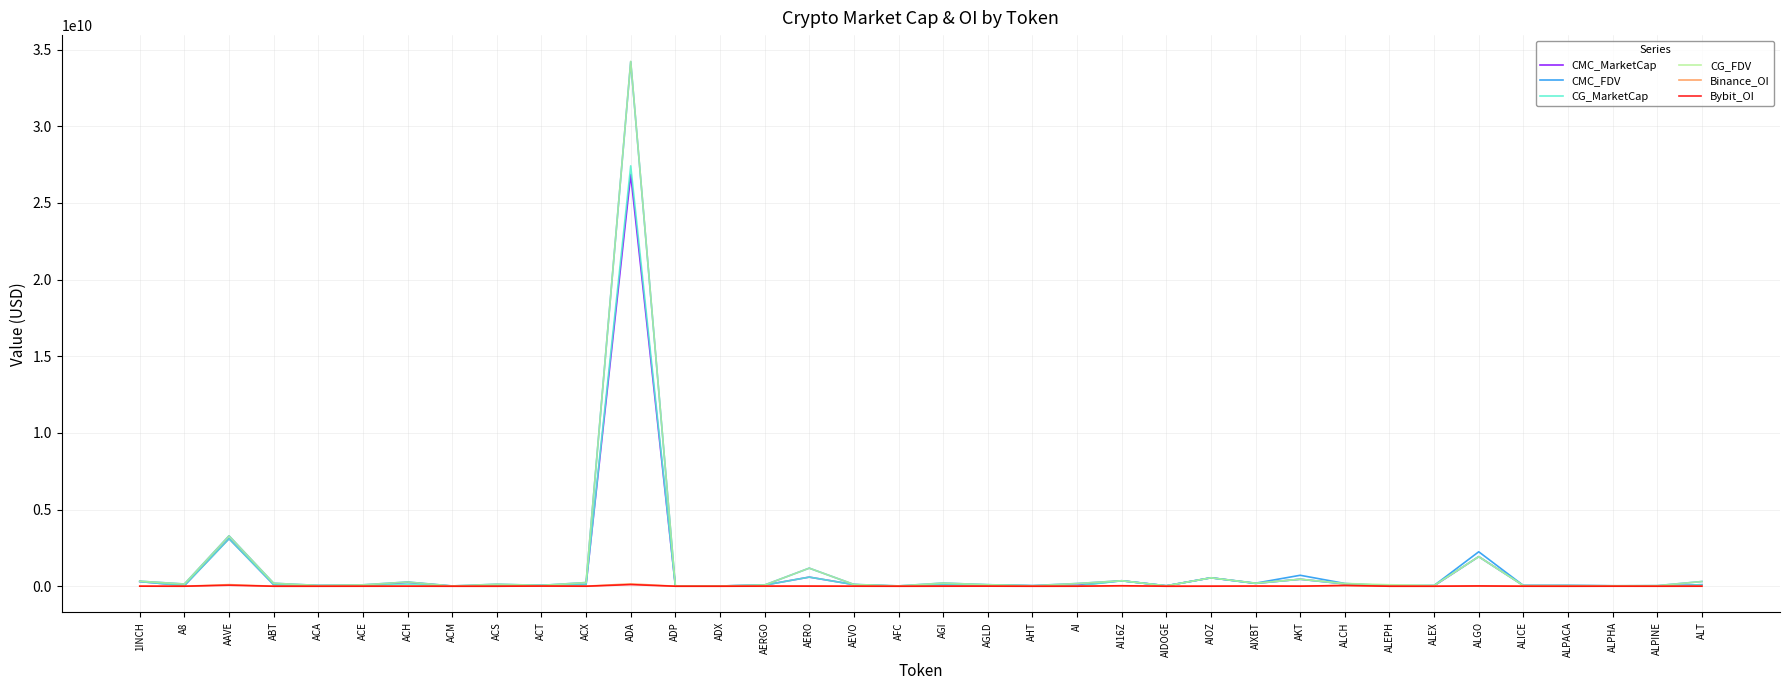

At which category is the sum across all series the highest?

ADA